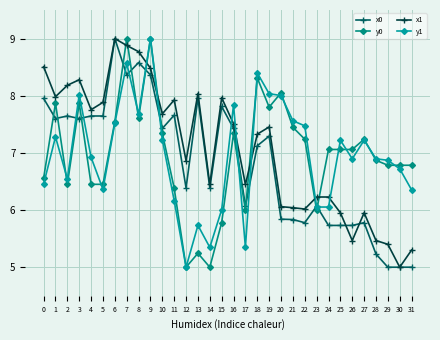

What is the difference between the x1 values at 31 and 24?

0.9